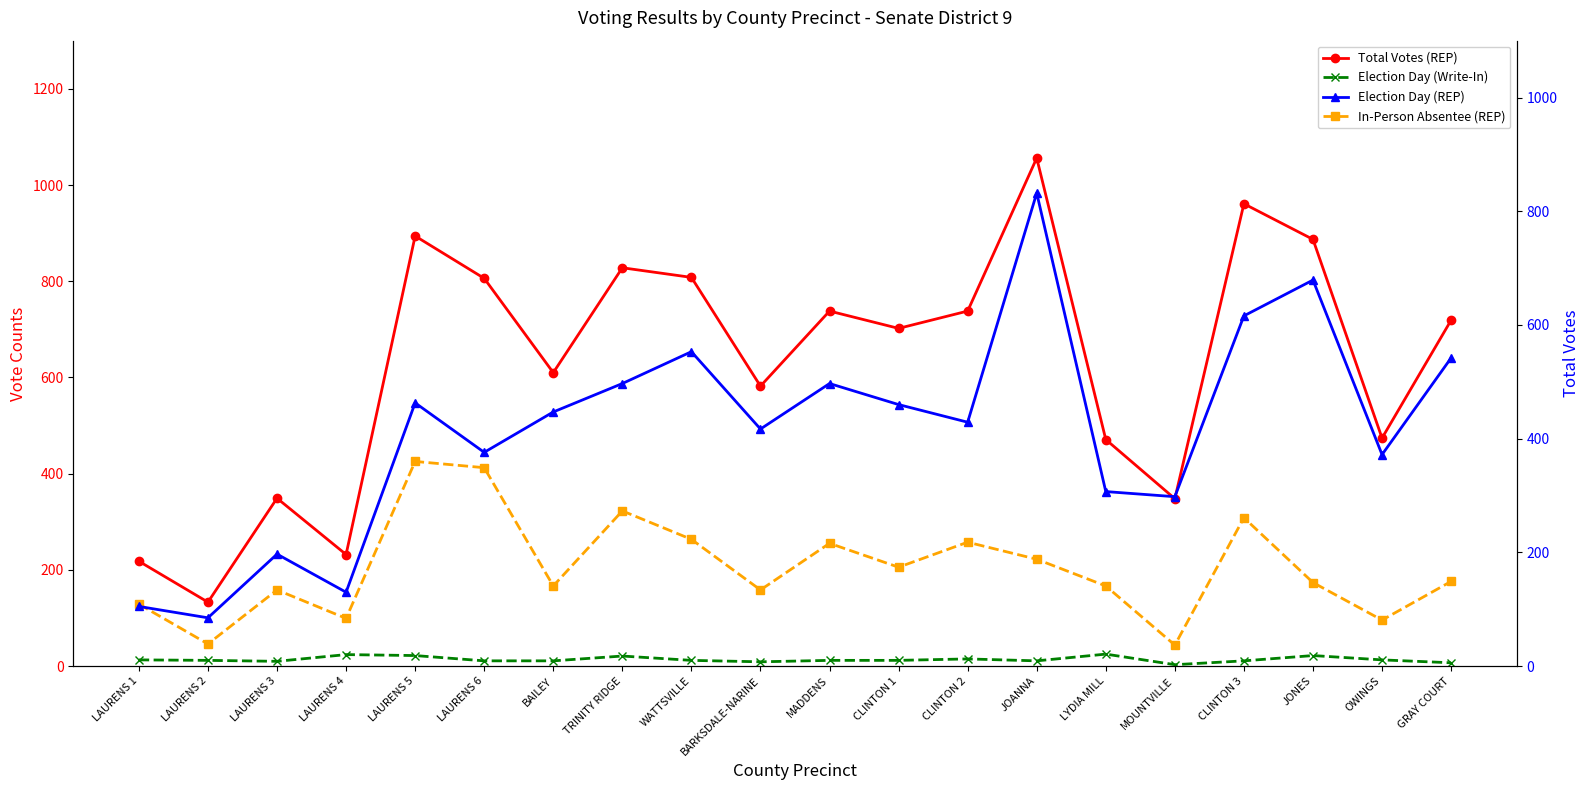

How many lines are shown in the chart?

4